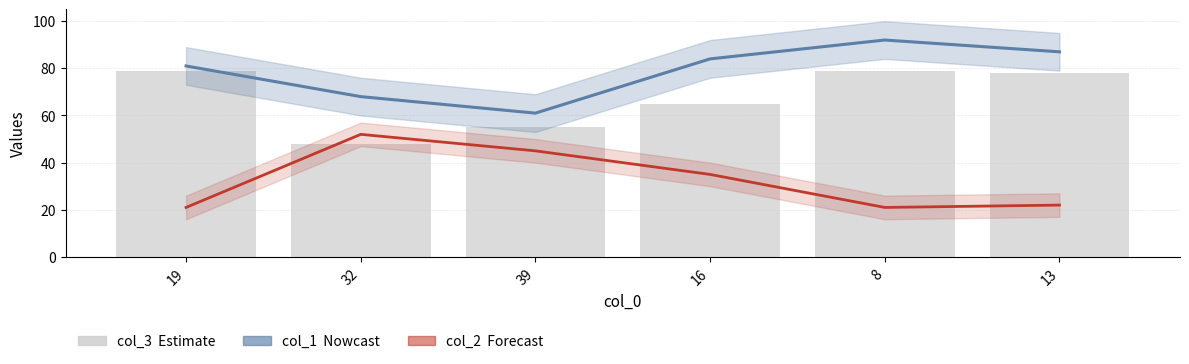

Is it true that col_2 equals 64 at 39?

False